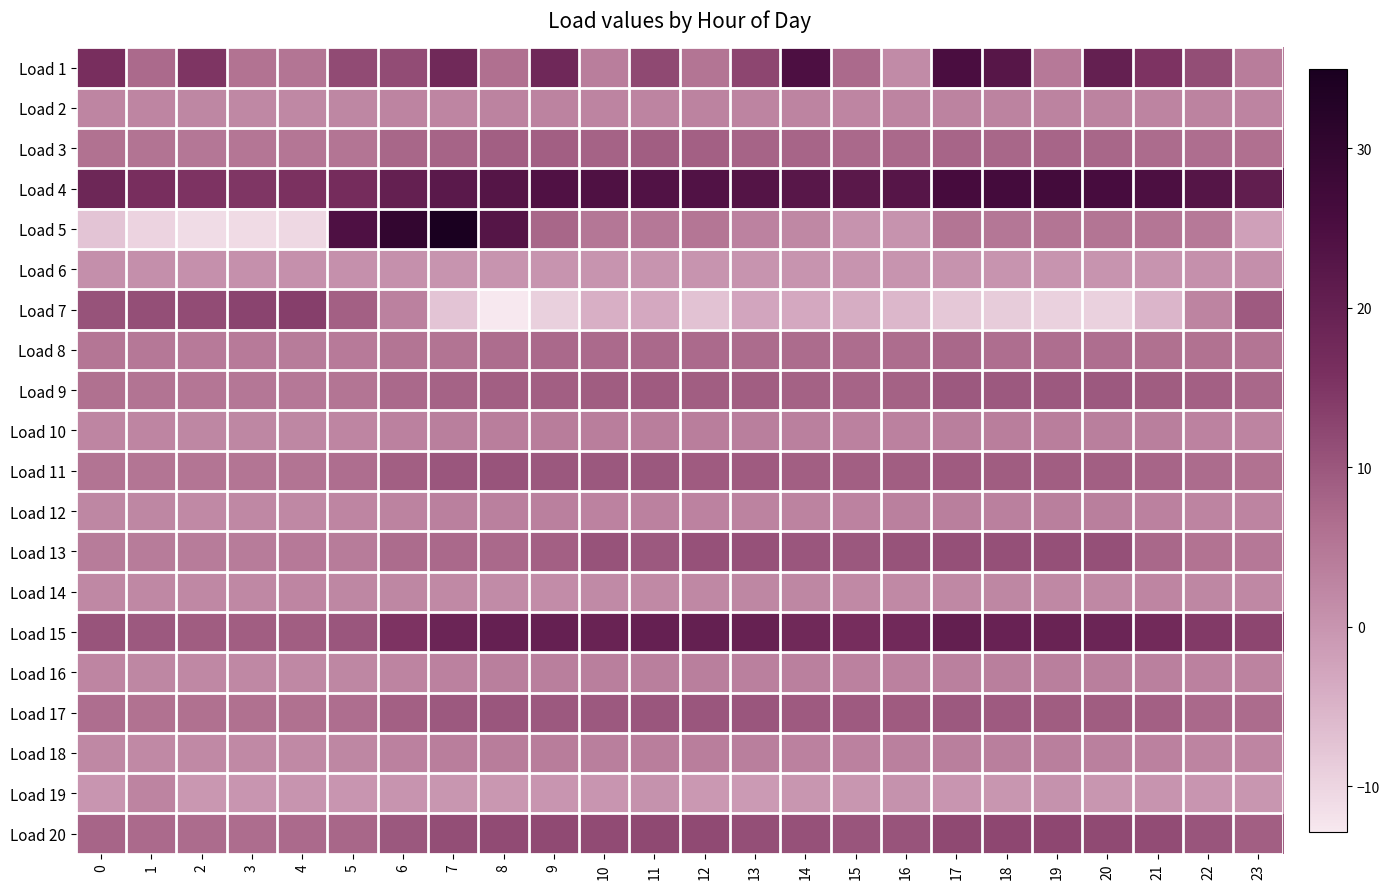

Which series has the largest total across all categories?

Load 4